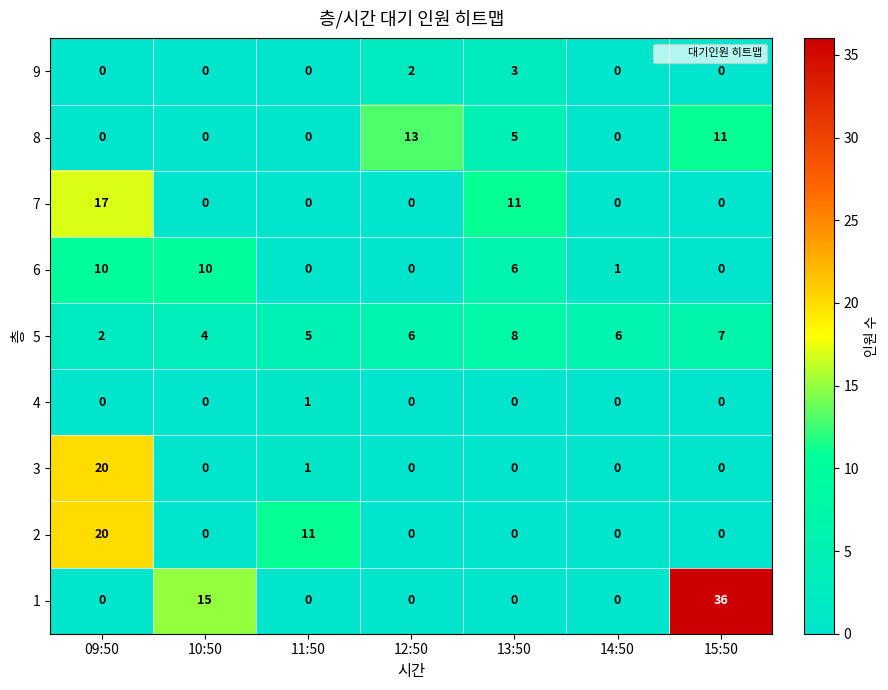

Where does the 6 series first go above 1?

09:50